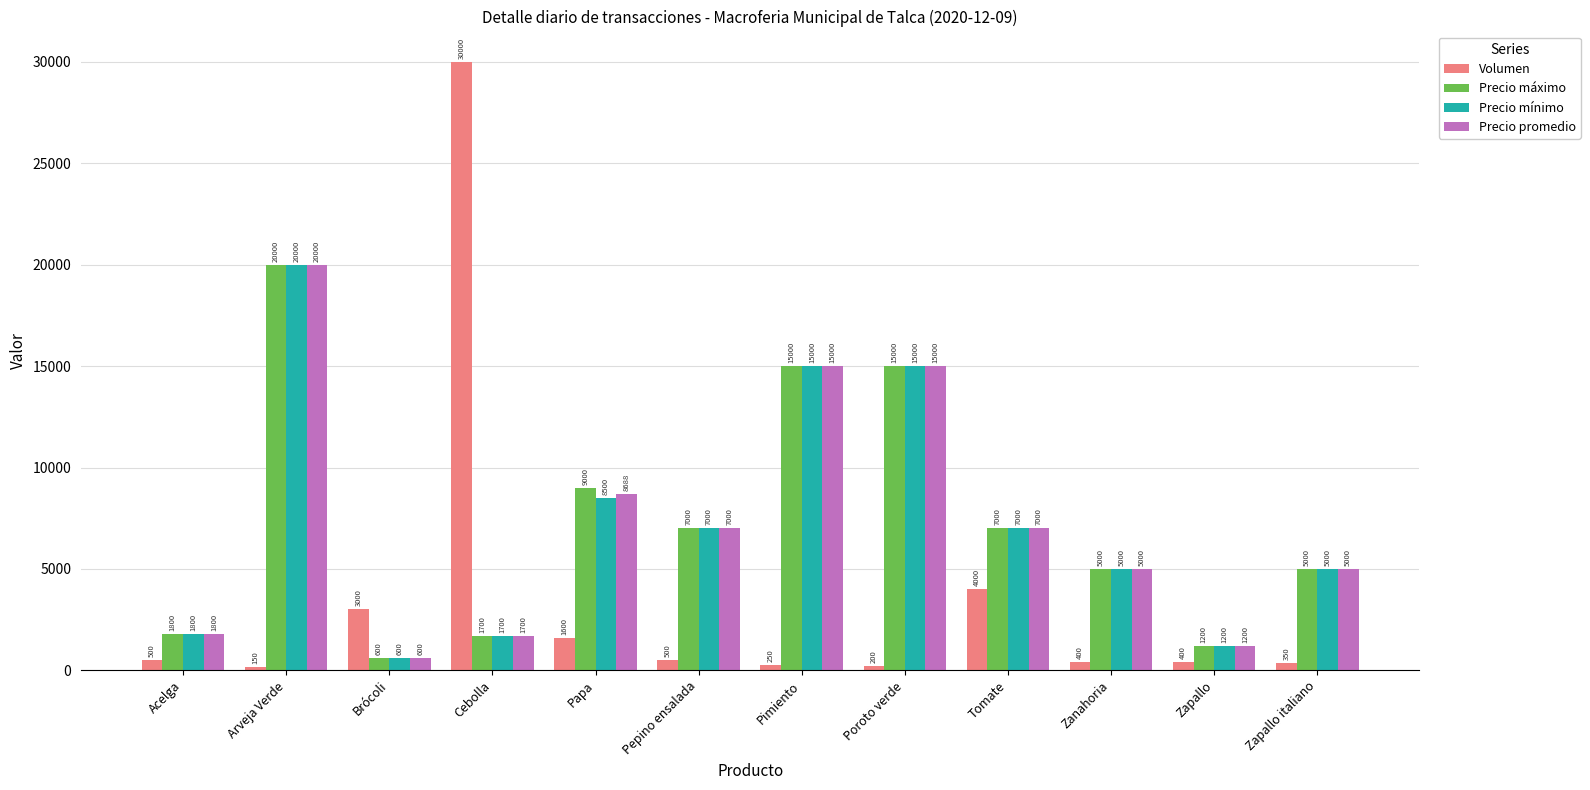

The value of Precio promedio at Acelga is 3088. True or false?

False